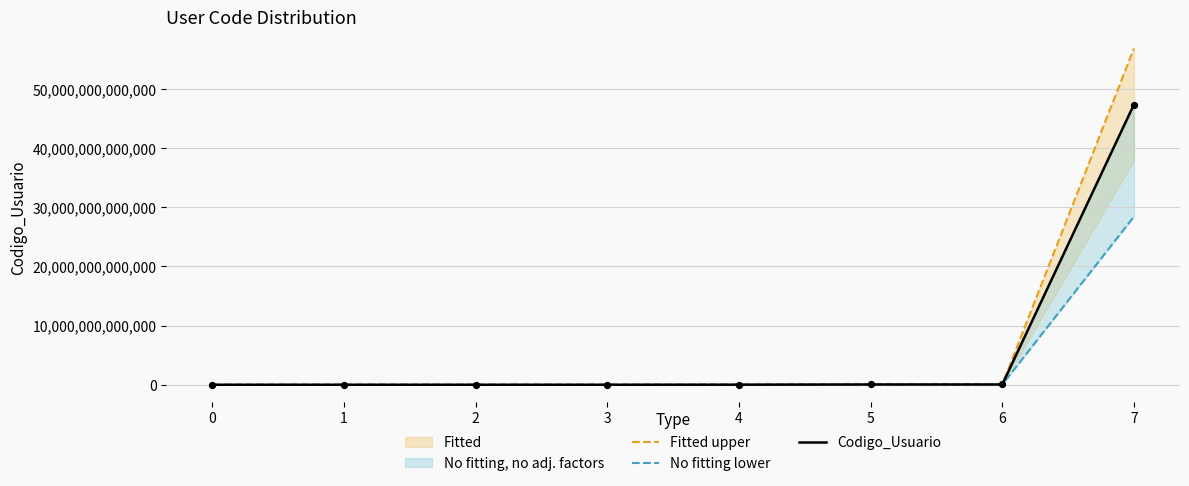

What is the total value across all series at 4?

34567901046.0